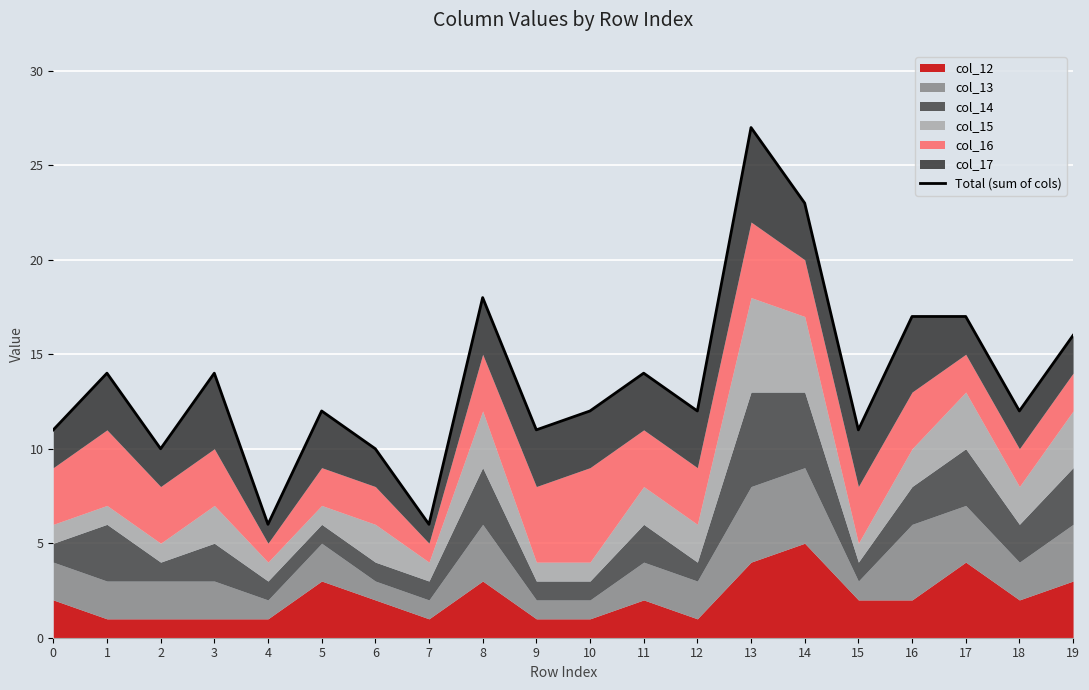

List the labels in order of value, largest first.

13, 14, 8, 16, 17, 19, 1, 3, 11, 5, 10, 12, 18, 0, 9, 15, 2, 6, 4, 7